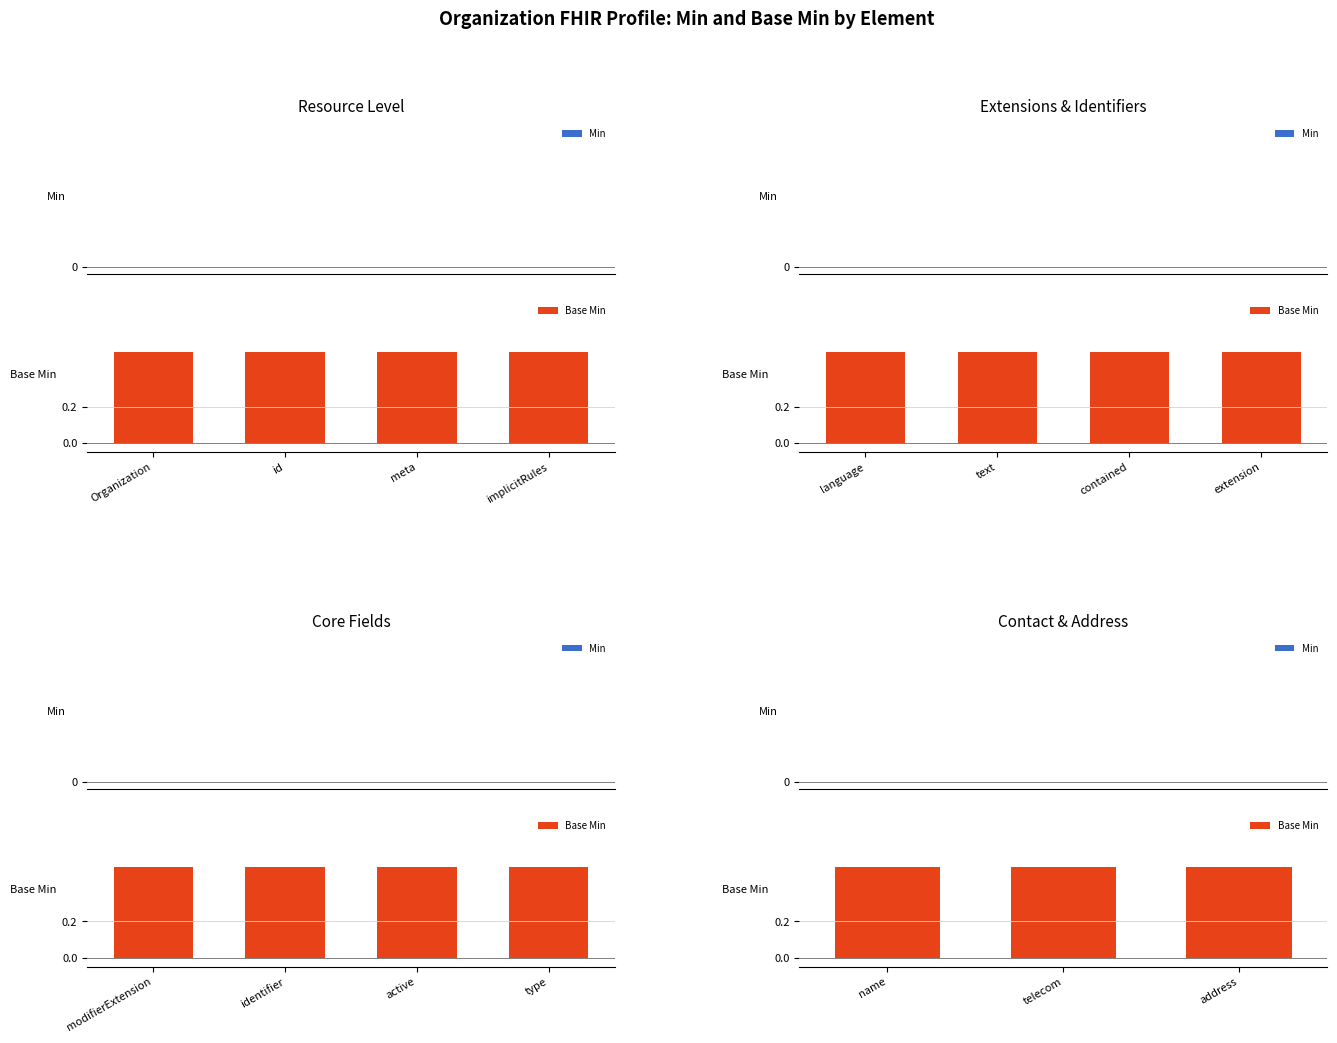

What is the average value of the Base Min series?

0.5